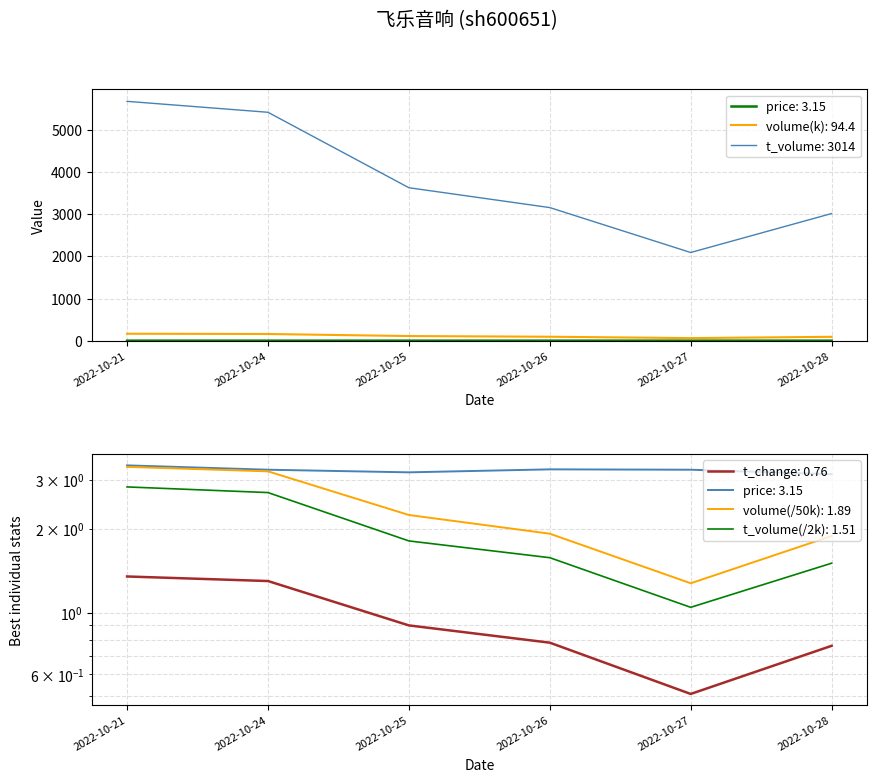

What is the maximum value for t_volume?

5671.0